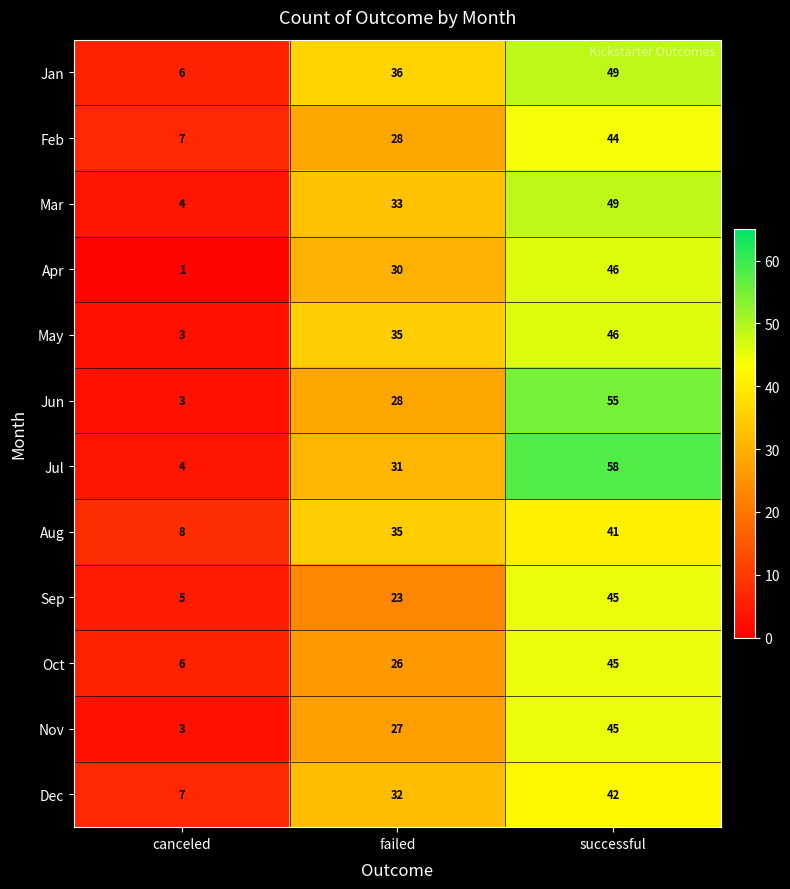

Is it true that Aug equals 55 at successful?

False